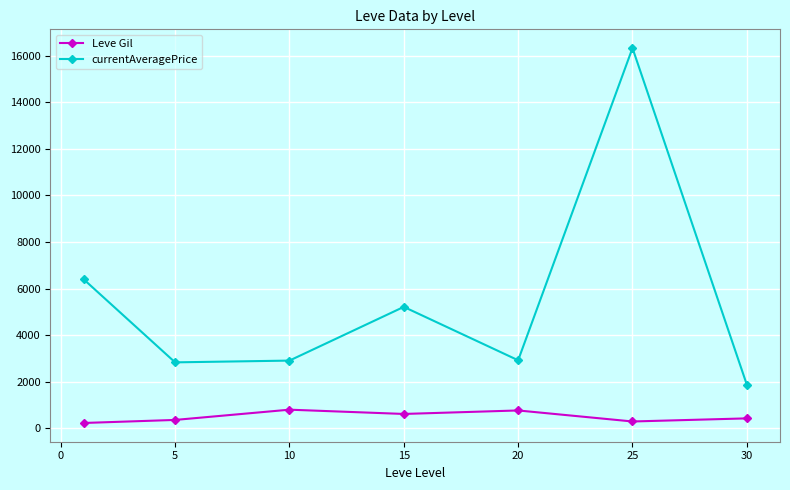

What is the value of the currentAveragePrice point at the 1st from the left?

6400.6